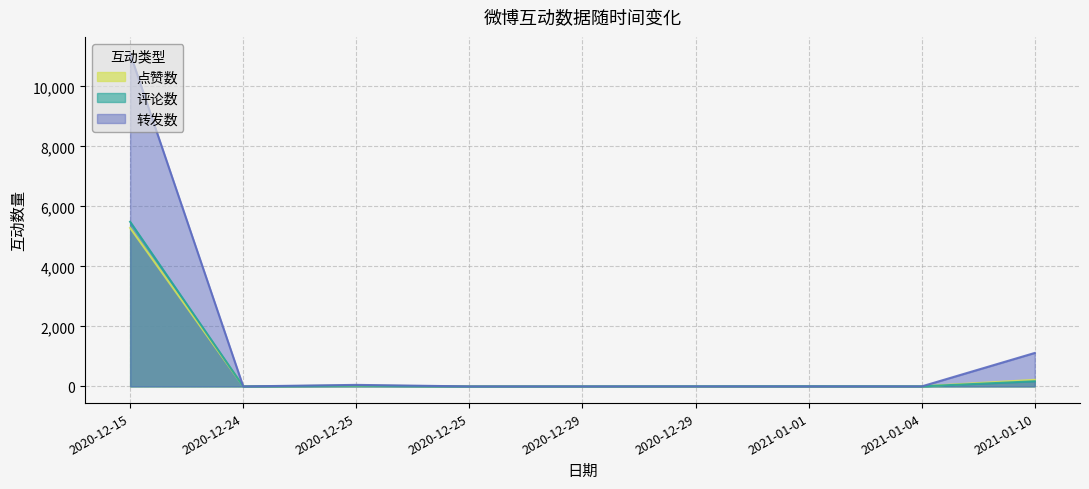

What is the spread (max minus min) of values at 2020-12-29?

4